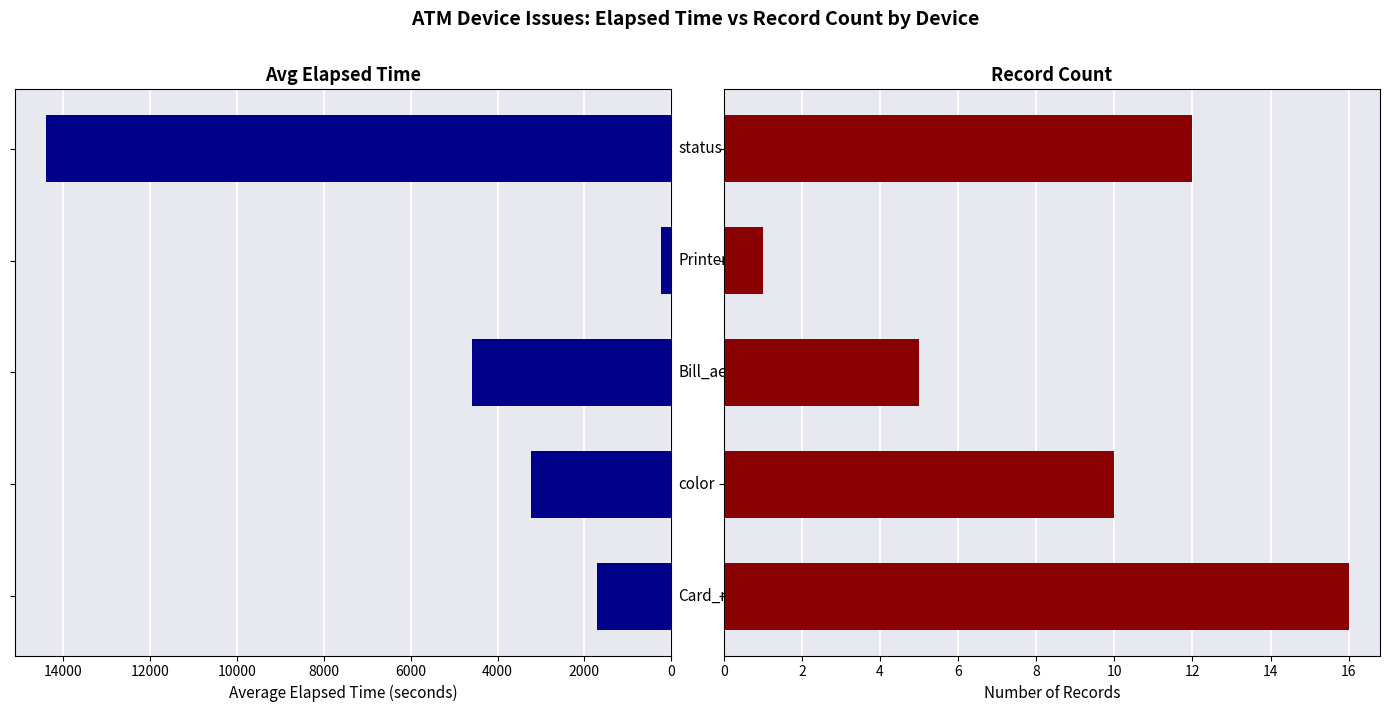

What is the spread (max minus min) of values at 6000?

239